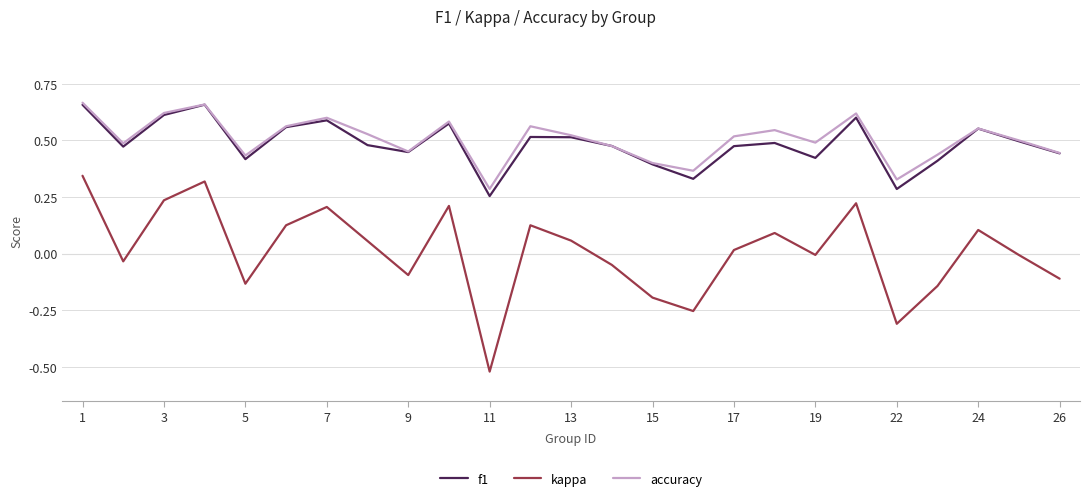

Which series has the widest spread of values?

kappa